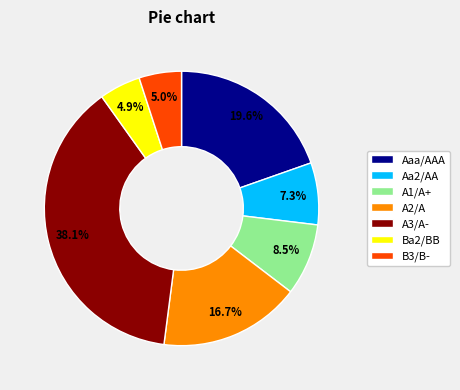

Do A1/A+ and Aa2/AA together represent more than half of the pie?

No